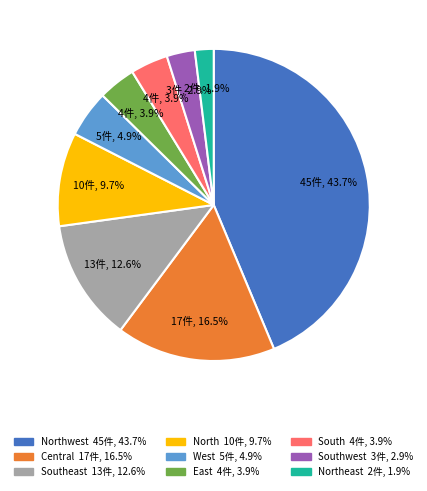

Is there a majority slice in this chart?

No